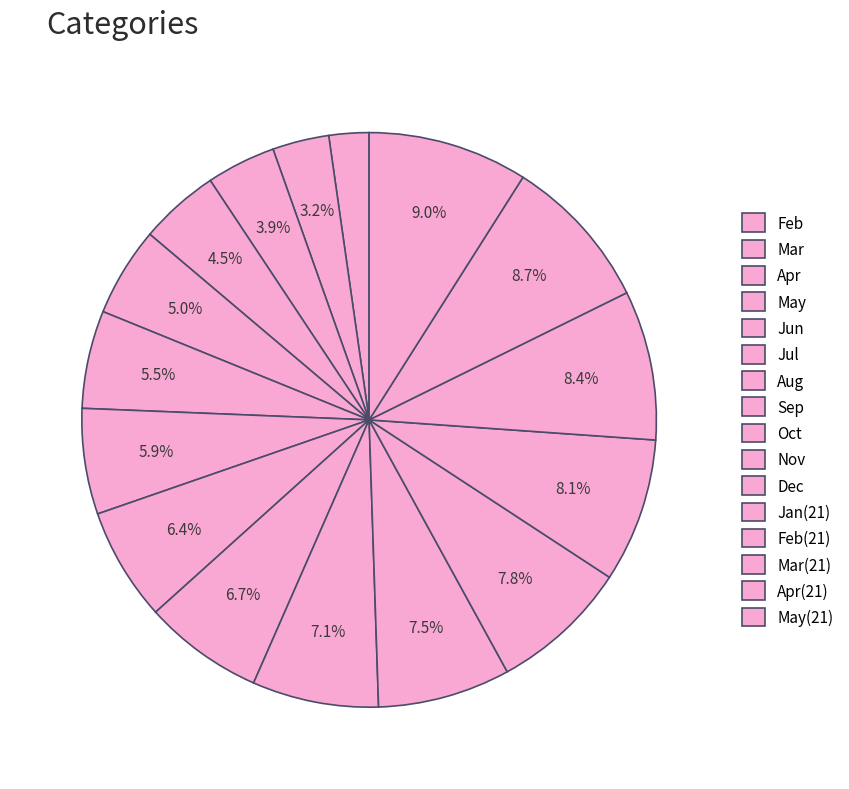

Does any single category account for the majority?

No